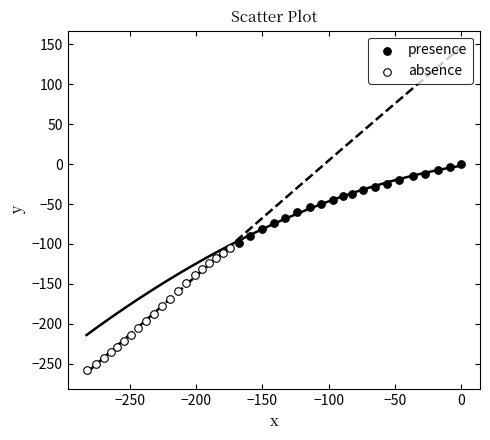

Which series has the largest Y range (max minus min)?

absence